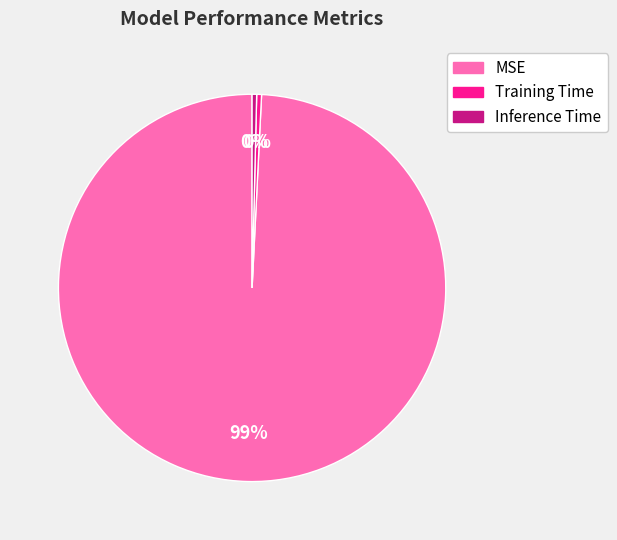

How many slices are in this pie chart?

3